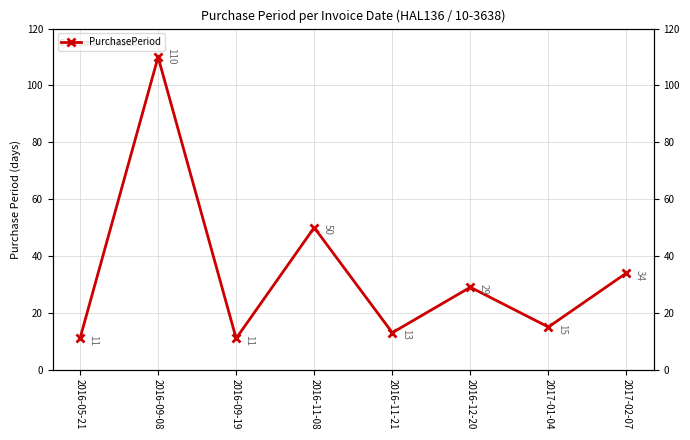

What is the ratio of the value at 2016-11-21 to the value at 2017-02-07?

0.4